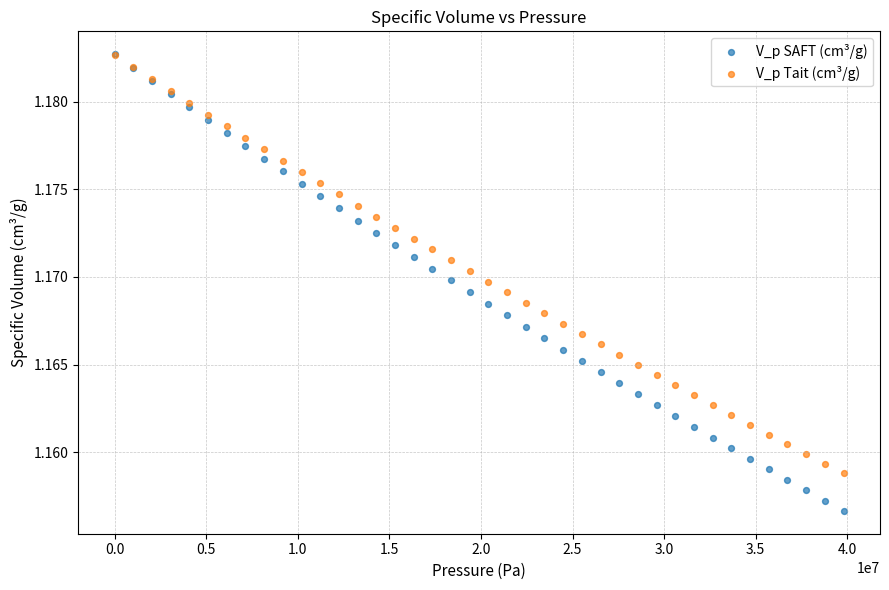

What are all the series names shown in the legend?

V_p SAFT (cm³/g), V_p Tait (cm³/g)